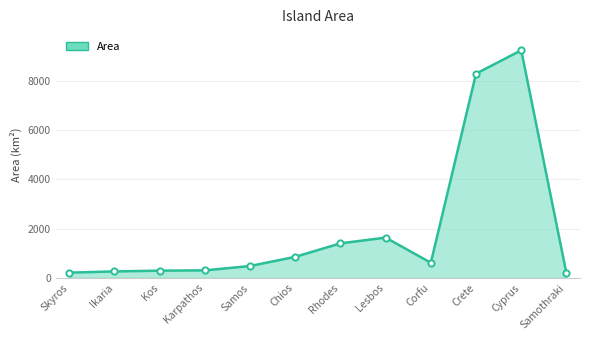

What is the ratio of the value at Crete to the value at Corfu?

13.6